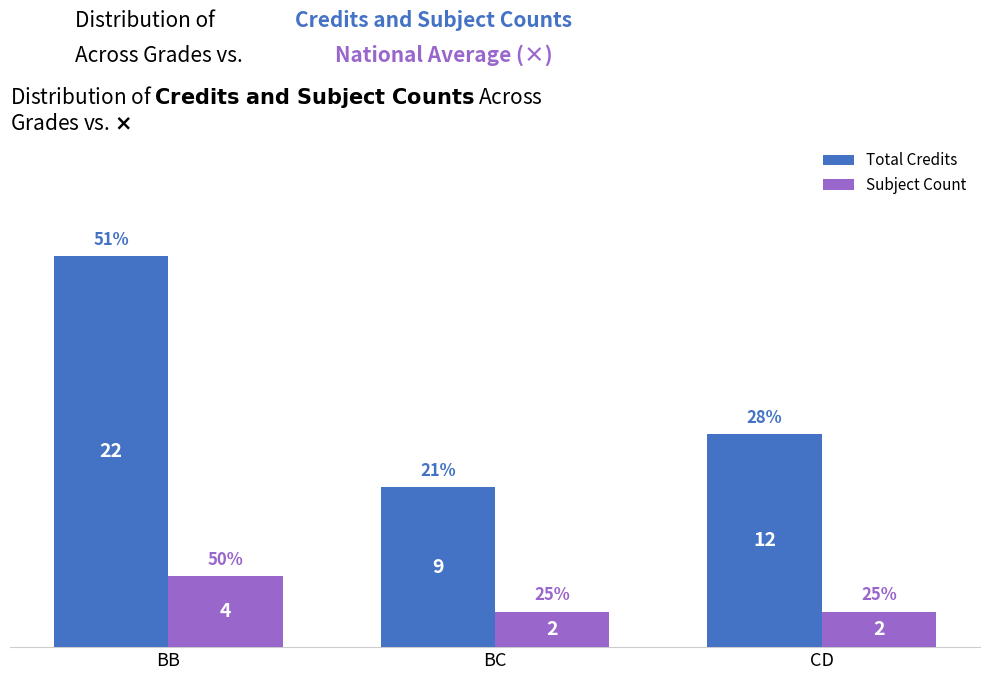

What is the value of the Subject Count bar at the 2nd from the left?

2